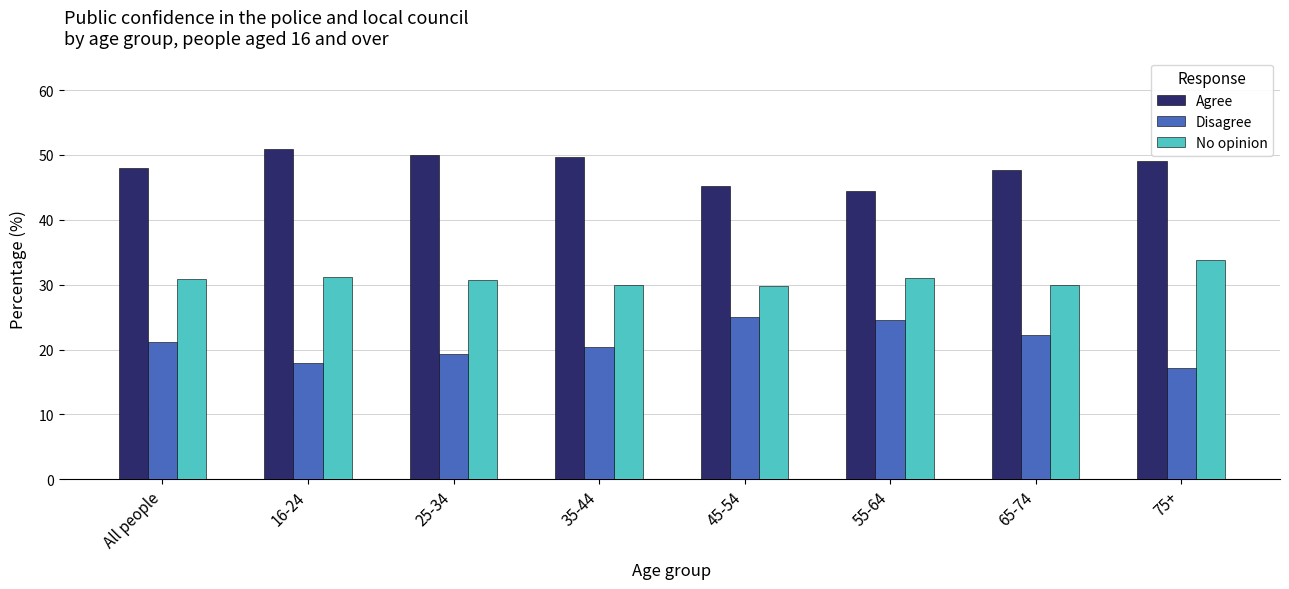

What are all the series names shown in the legend?

Agree, Disagree, No opinion